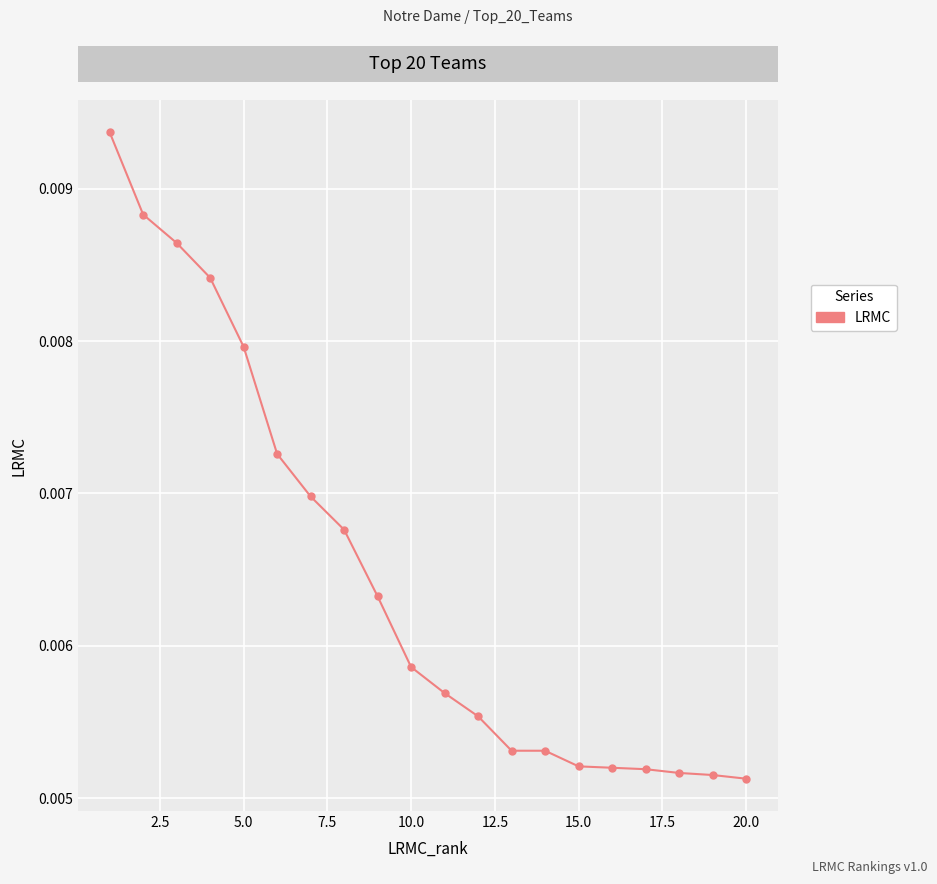

Count the values in the range 0 to 1.

20